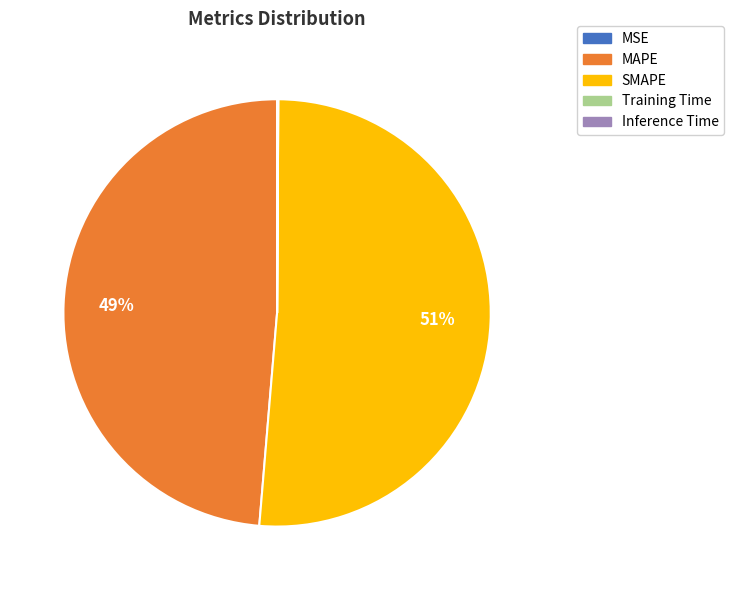

Which category has the biggest portion of the pie?

SMAPE